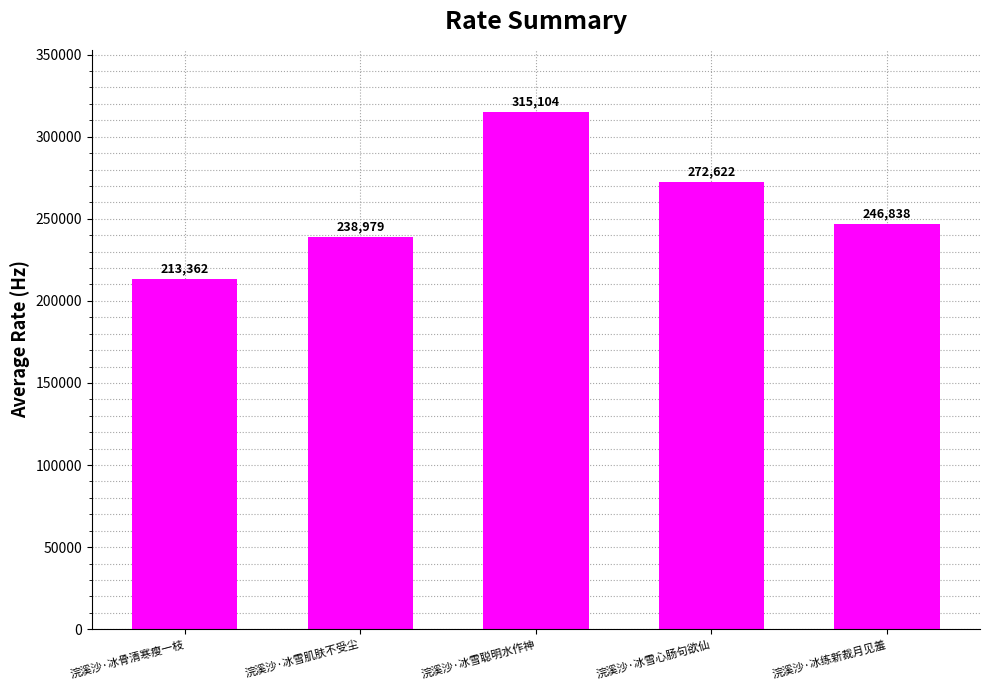

Between 浣溪沙·冰骨清寒瘦一枝 and 浣溪沙·冰雪肌肤不受尘, which is larger?

浣溪沙·冰雪肌肤不受尘